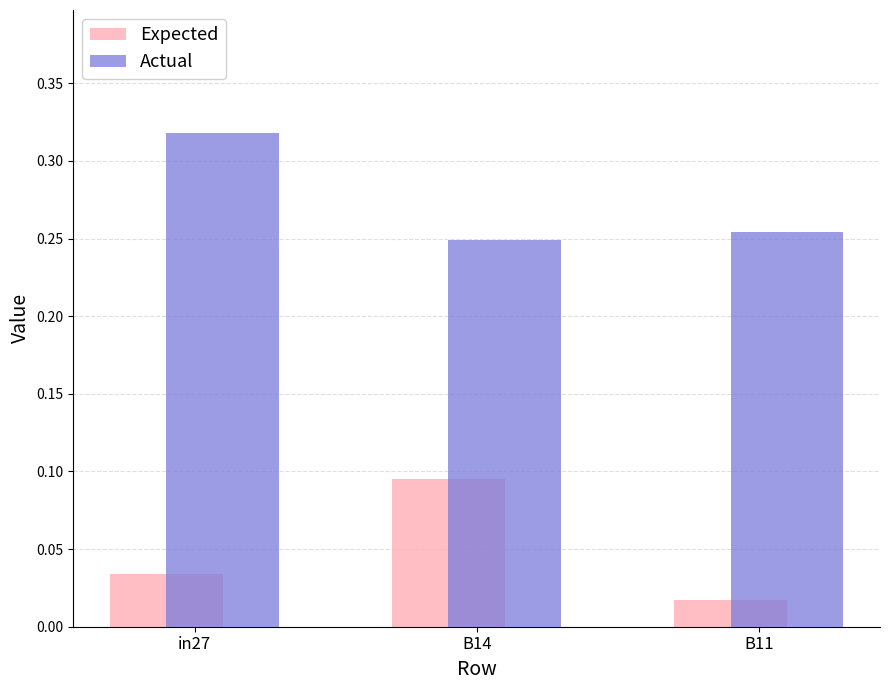

List the series in order of their peak value, lowest first.

Expected, Actual